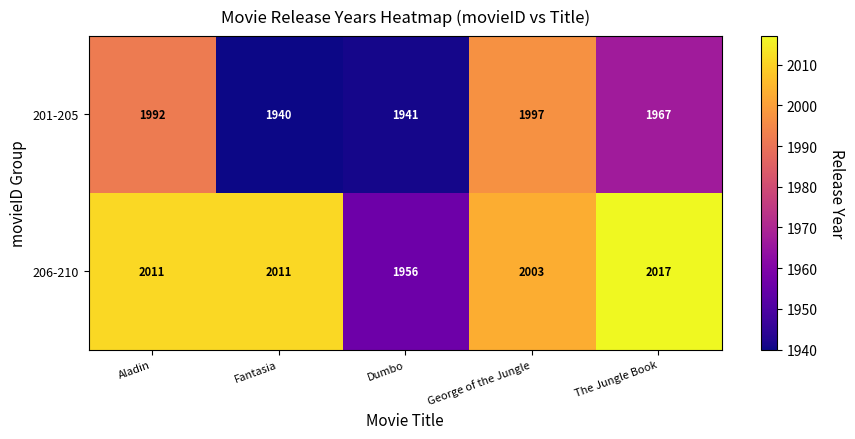

At which category is the sum across all series the highest?

Aladin